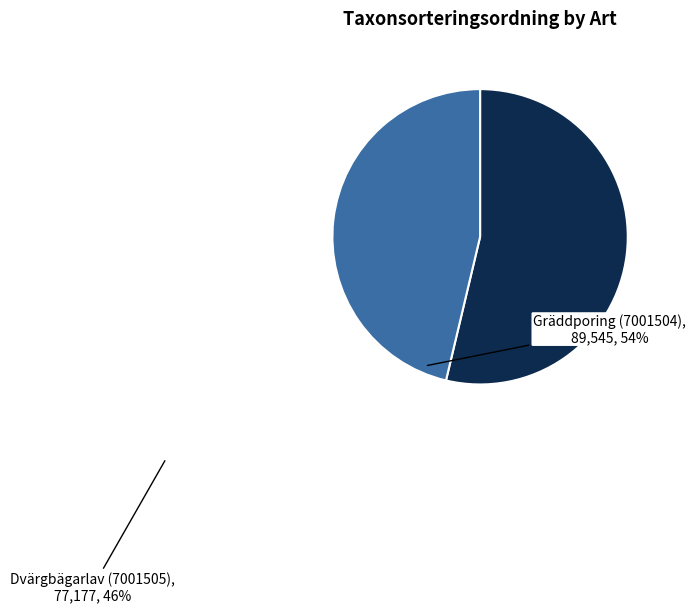

Which slice is the largest?

Gräddporing (7001504)